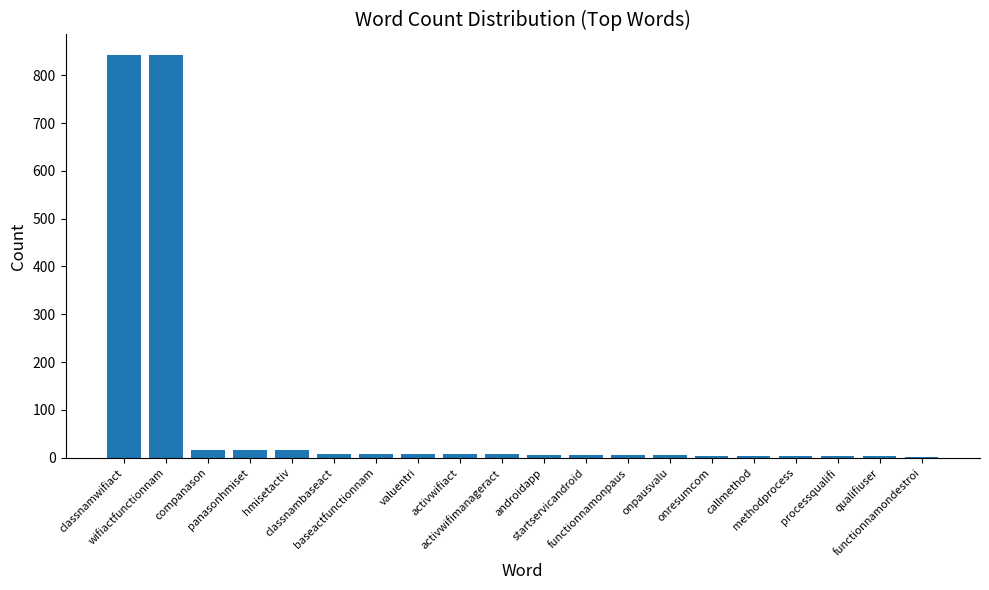

What is the sum of all values?

1811